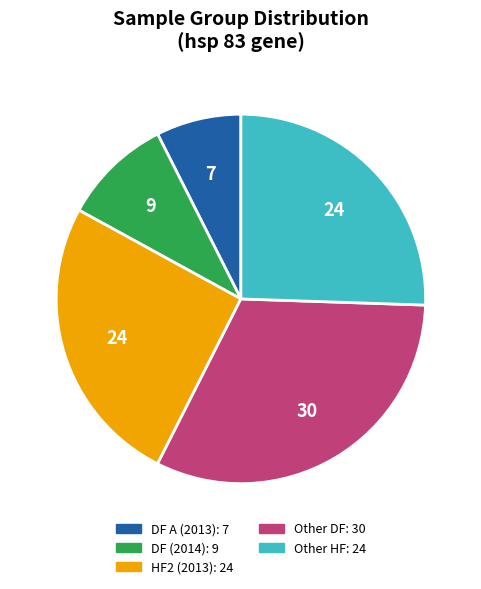

Is there a majority slice in this chart?

No